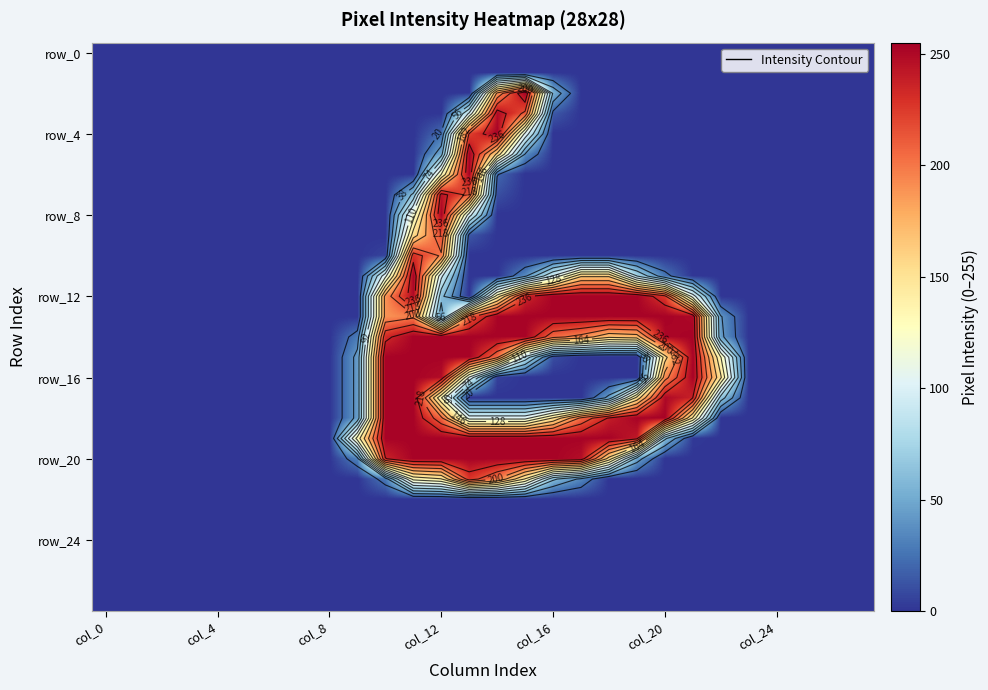

At which category does the chart reach its peak across all series?

15